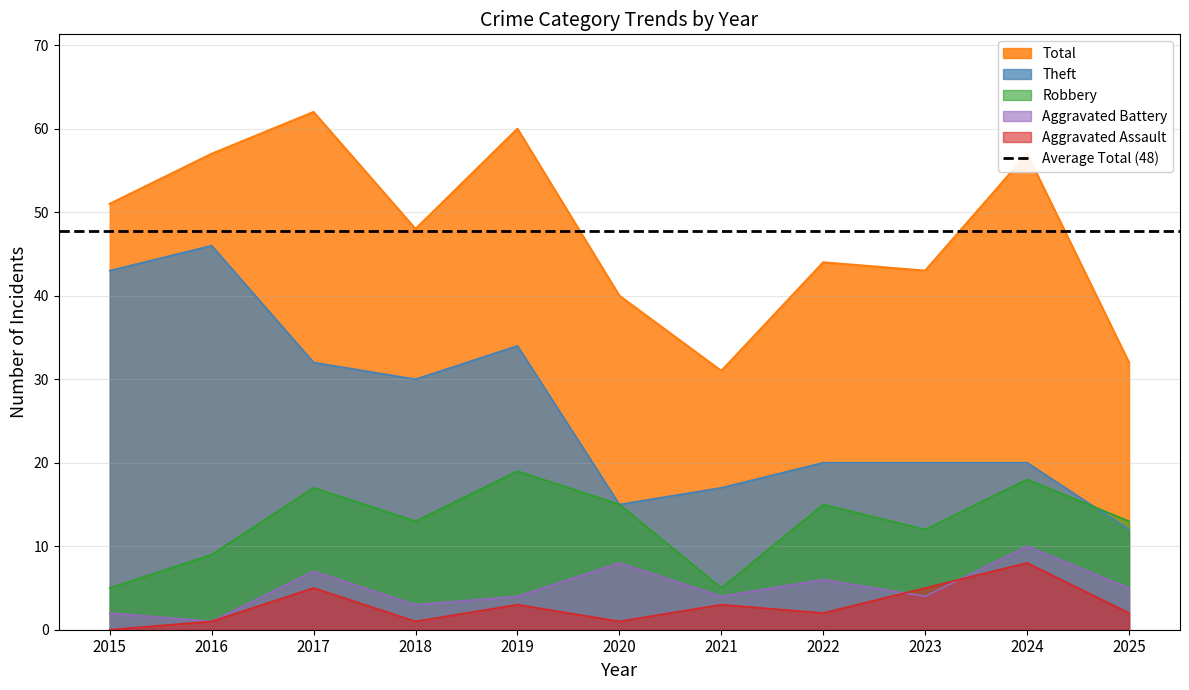

Rank the series by their maximum value, from highest to lowest.

Total, Theft, Robbery, Aggravated Battery, Aggravated Assault